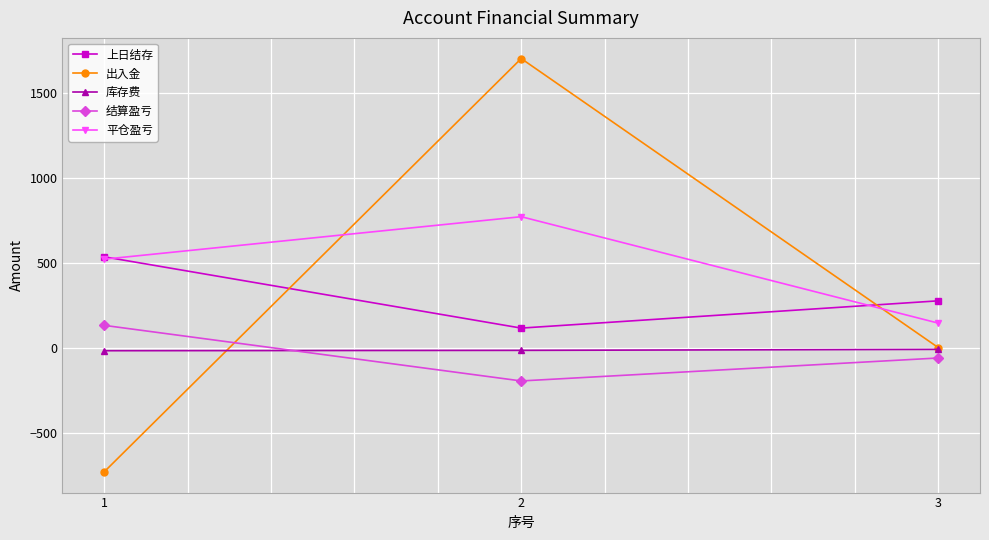

At which category does the chart reach its peak across all series?

2